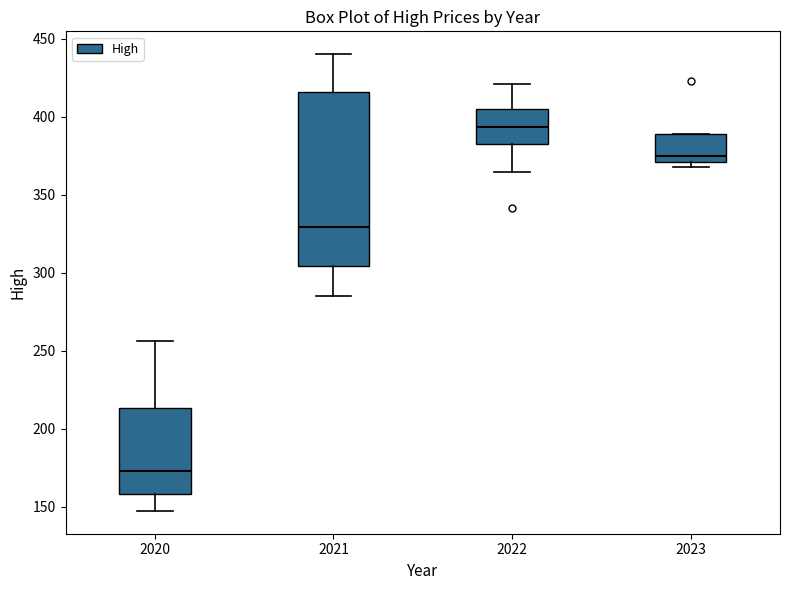

Comparing the boxes themselves (not the whiskers), which one is the tallest?

2021